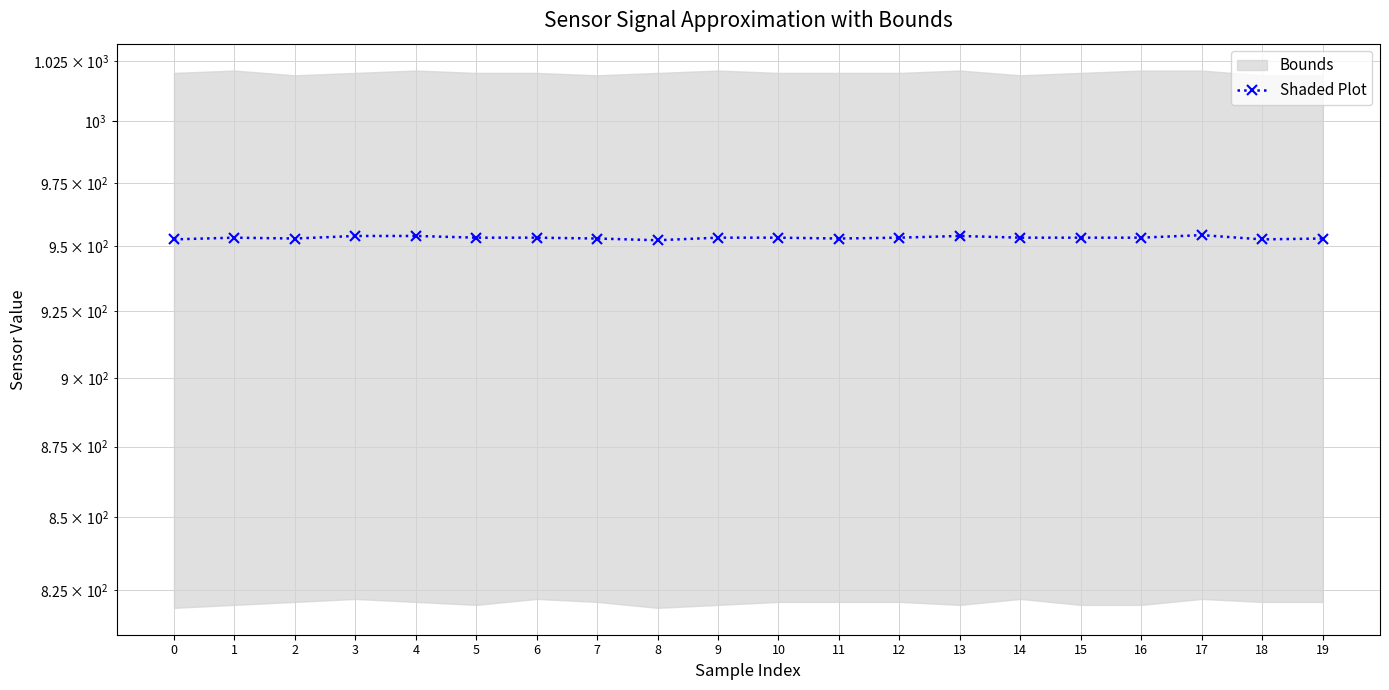

Which category has the lowest value across all series?

8